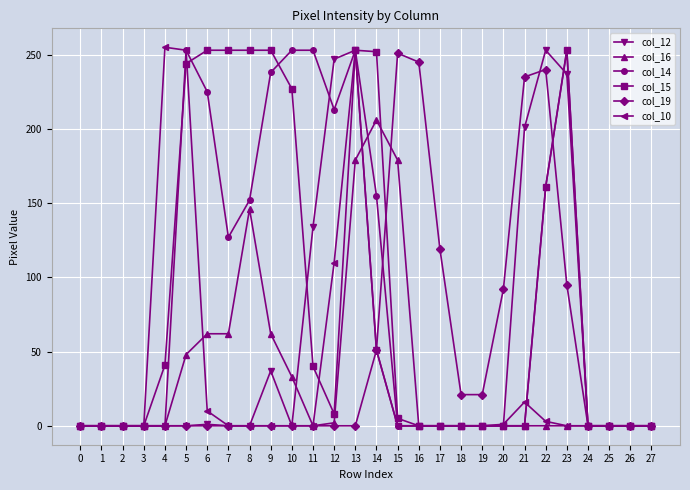

At which category is the sum across all series the highest?

13